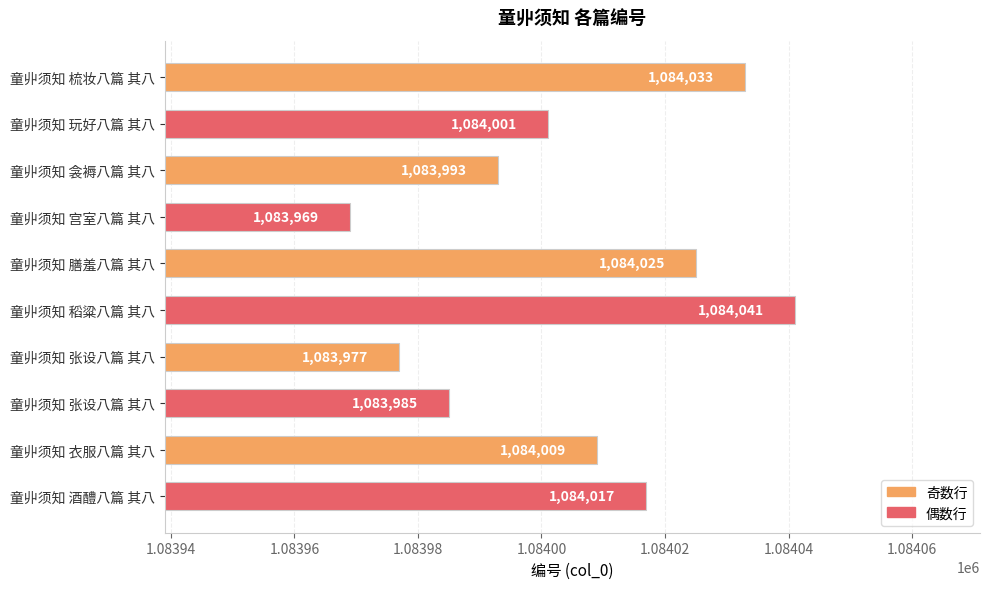

How many bars are there in total?

10